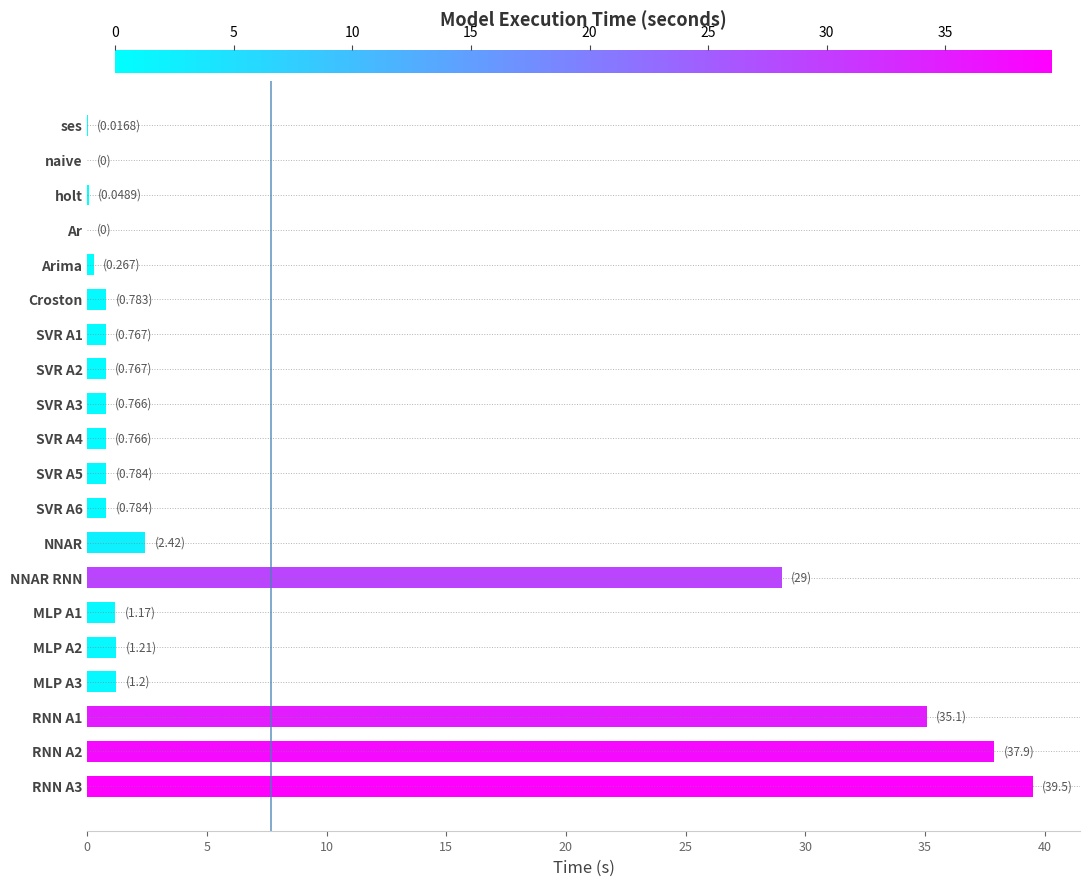

How many categories are shown in the chart?

20